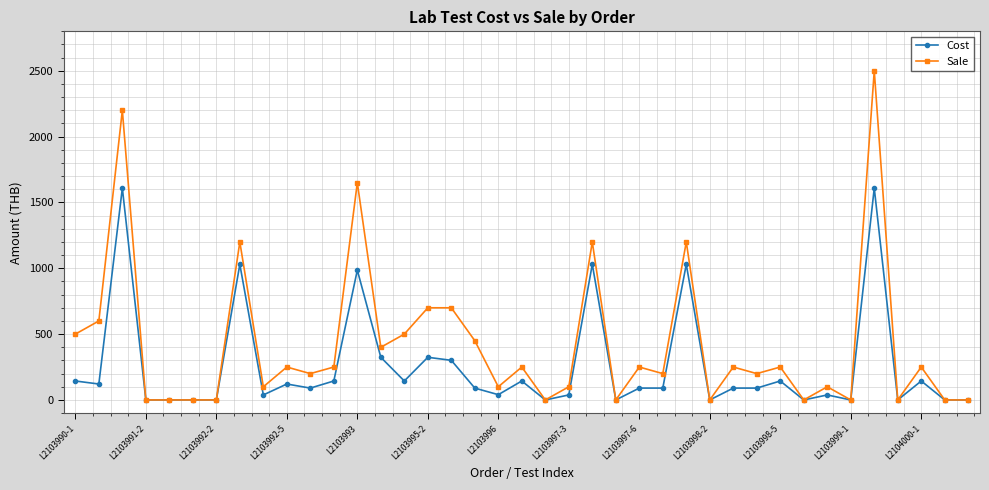

Rank the series by their average value, from lowest to highest.

Cost, Sale